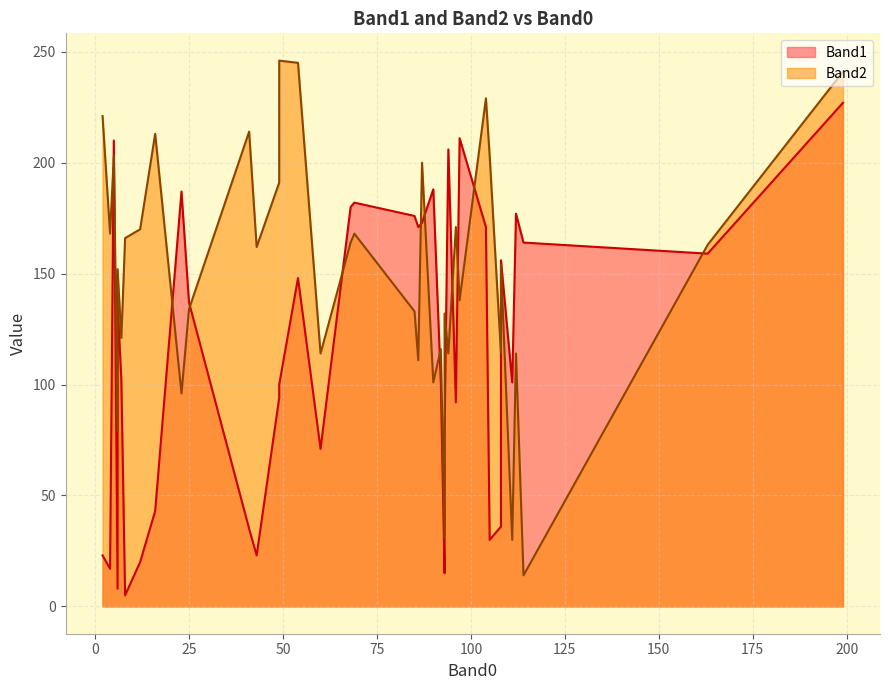

Which category has the lowest value in the Band1 series?

8